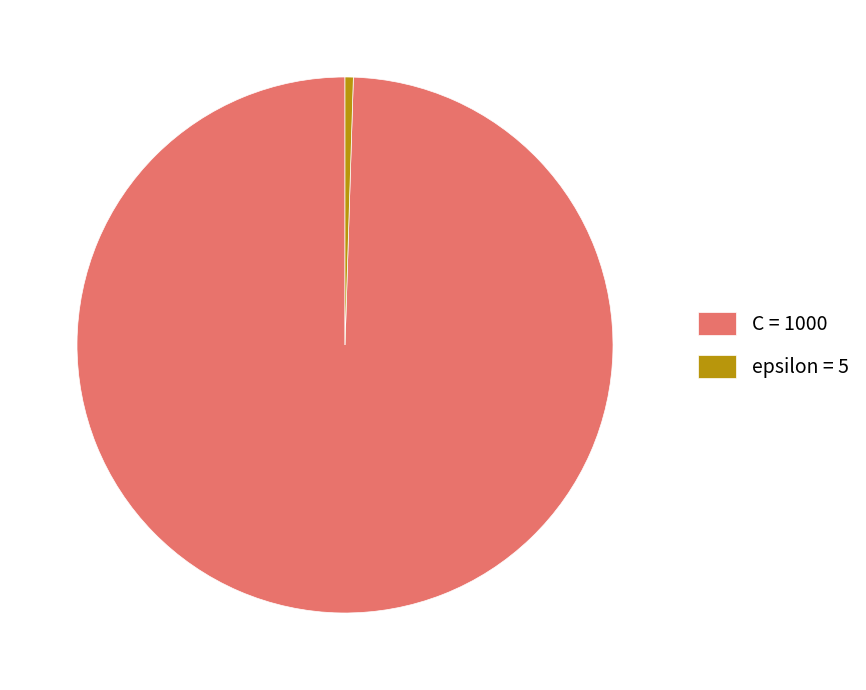

Does C = 1000 represent more than half of the total?

Yes